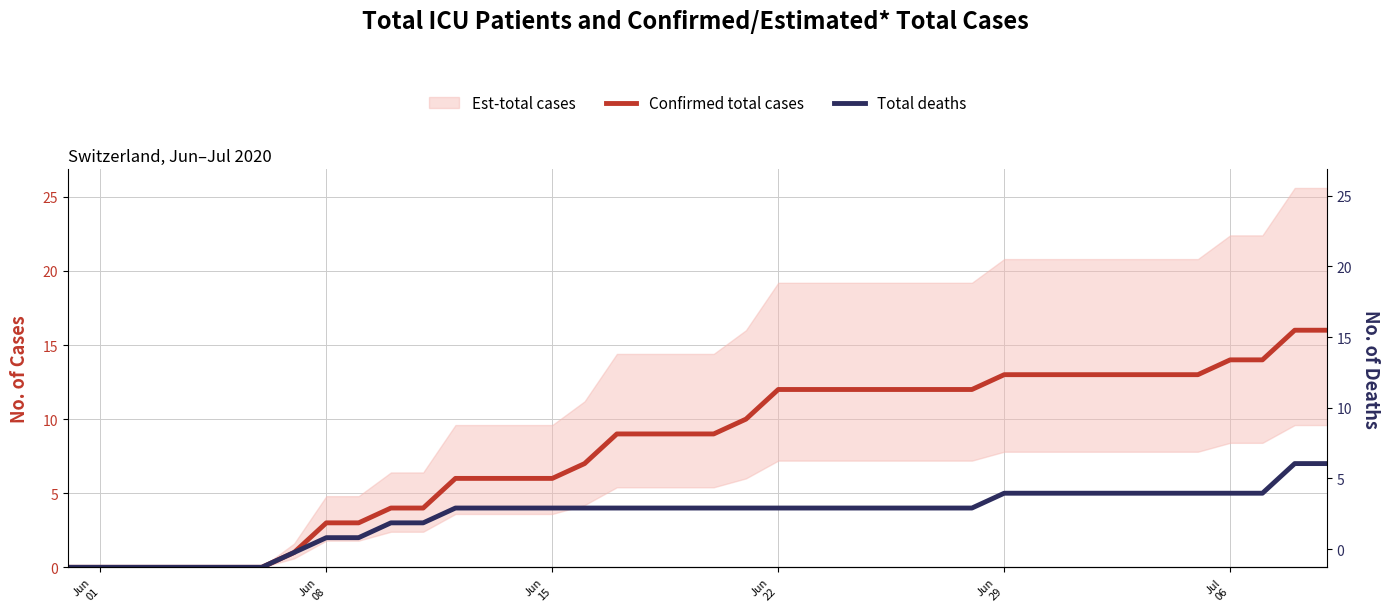

True or false: Total deaths and Confirmed total cases cross at least once.

False